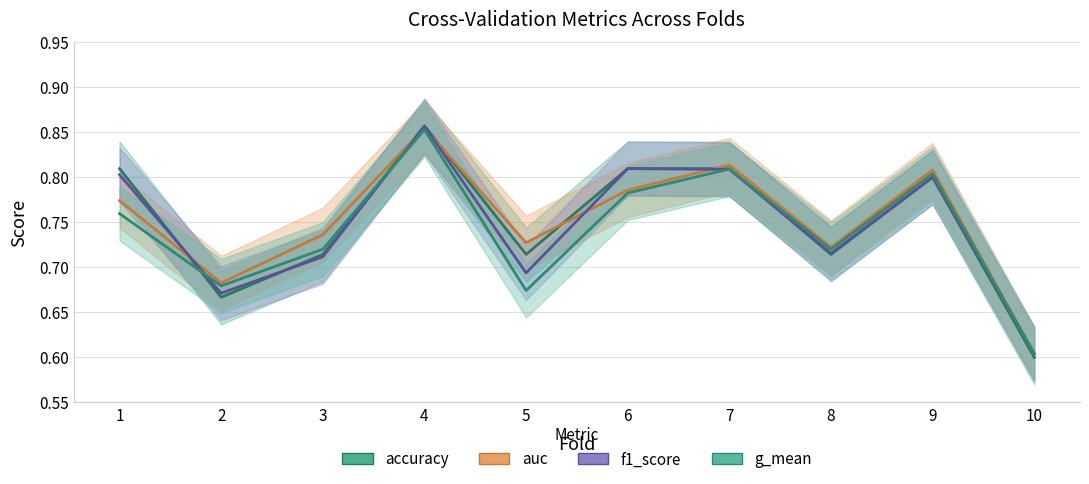

True or false: f1_score and auc intersect in this chart.

True